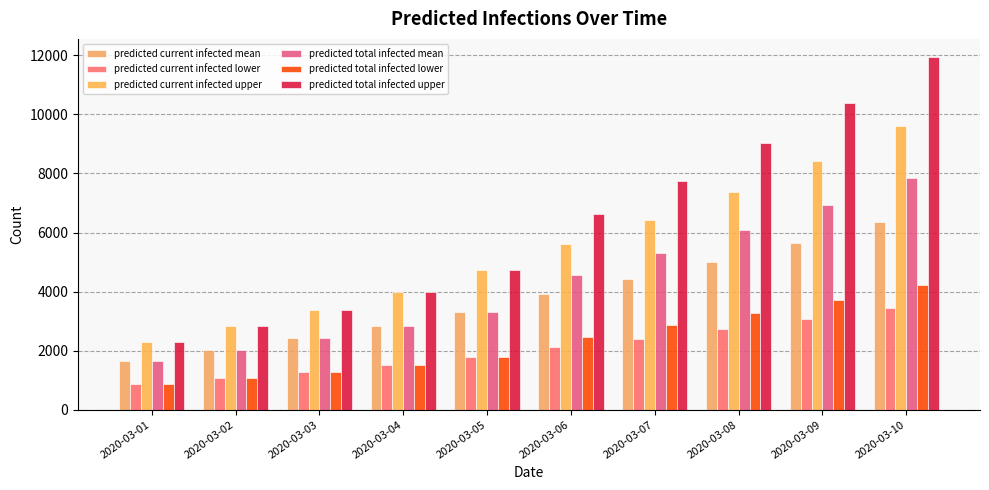

Which series has the largest total across all categories?

predicted total infected upper